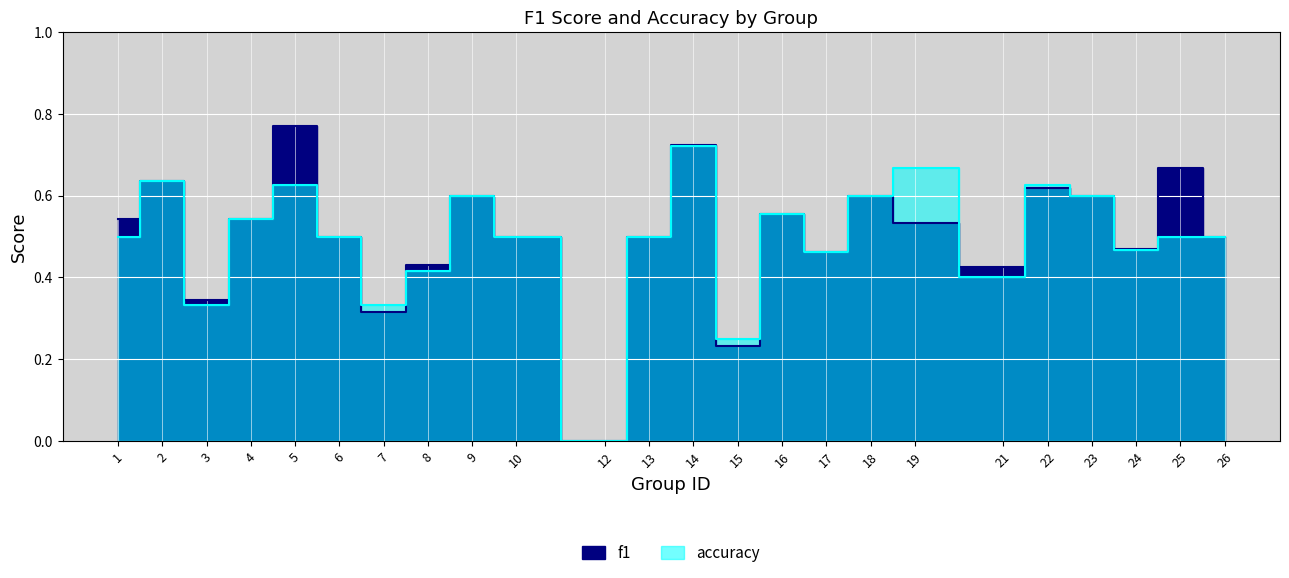

What is the value of the accuracy point at the 7th from the left?

0.3